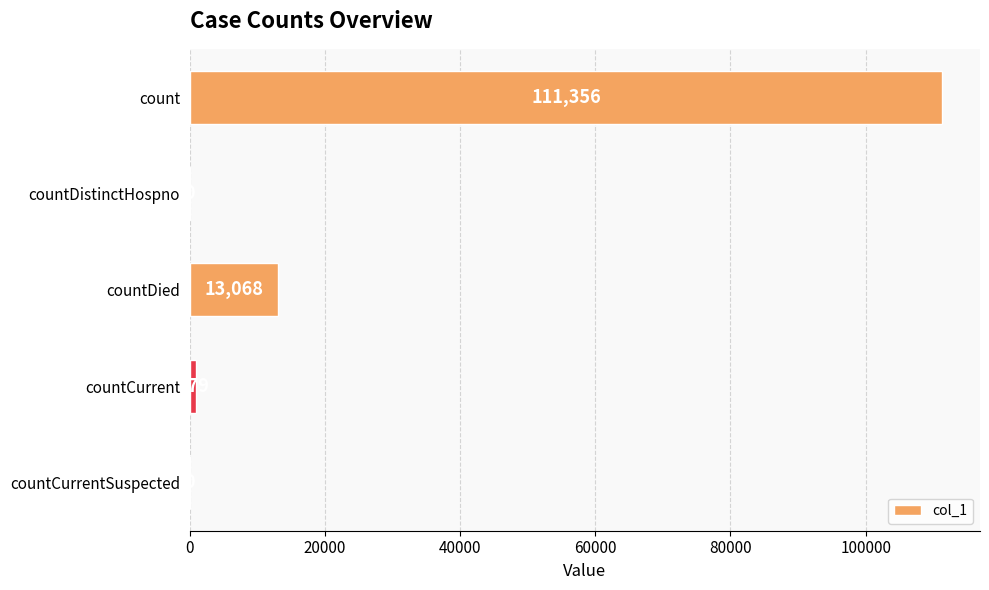

The value at countDied is 4590. True or false?

False